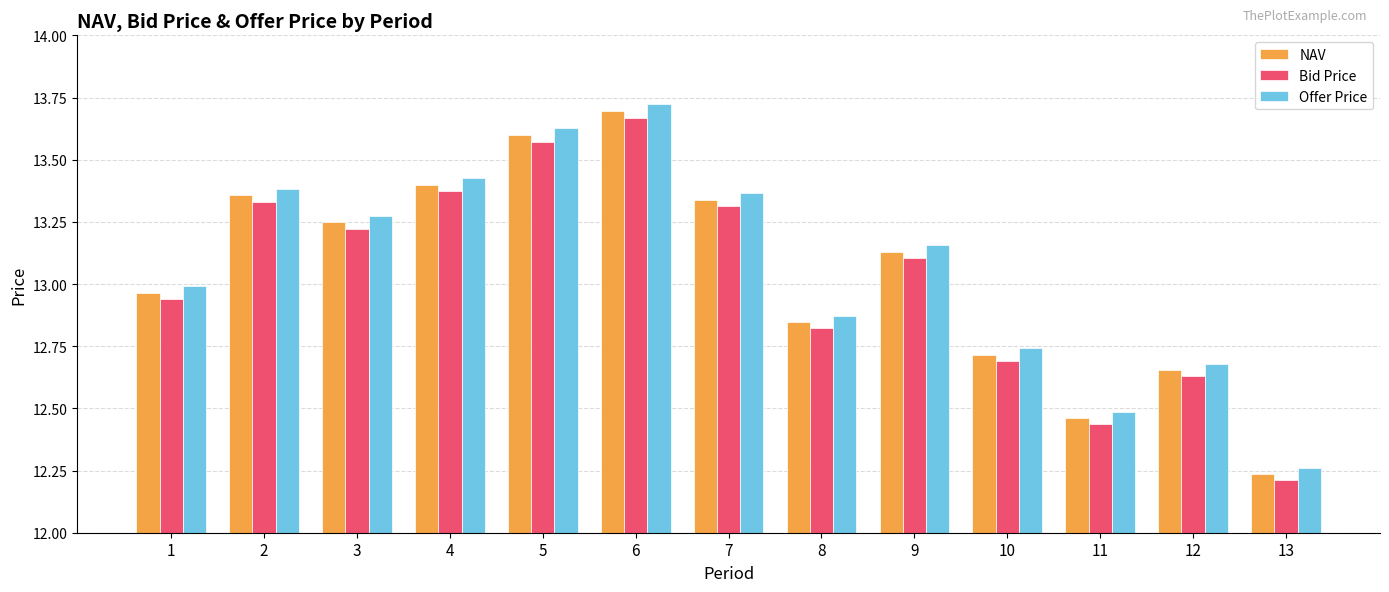

How many values in the Bid Price series are below 13?

6